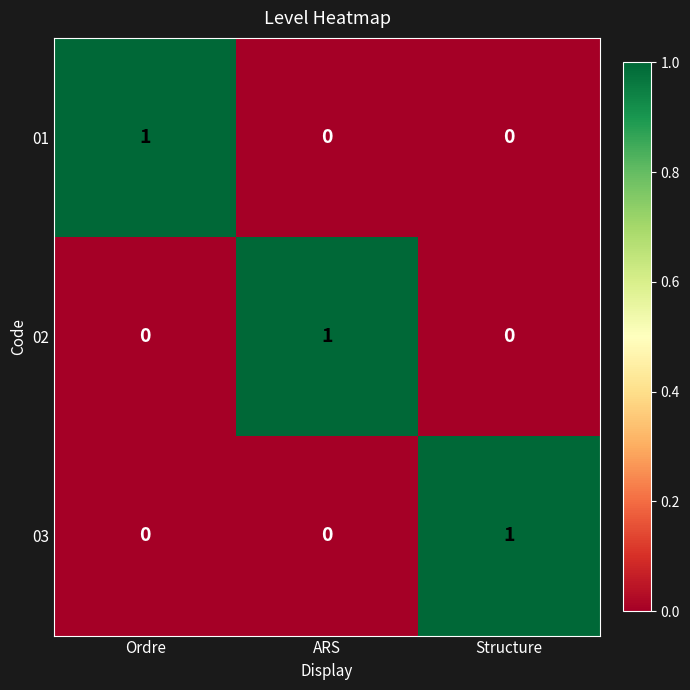

How many data points does each series have?

3